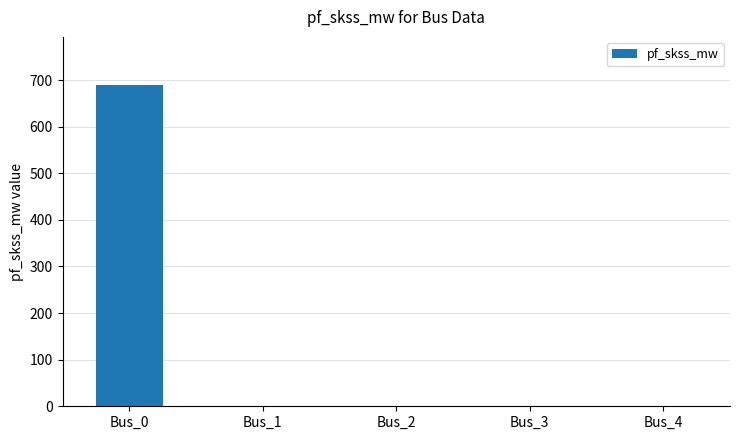

What is the change in value from Bus_0 to Bus_2?

-689.3